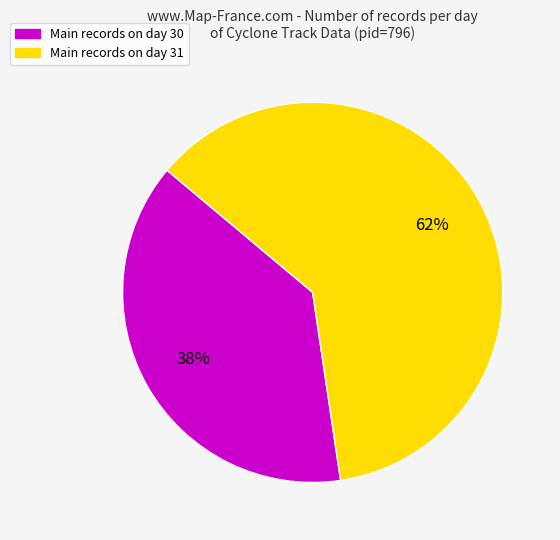

Approximately how many times larger is the value at Main records on day 30 compared to Main records on day 31?

0.6